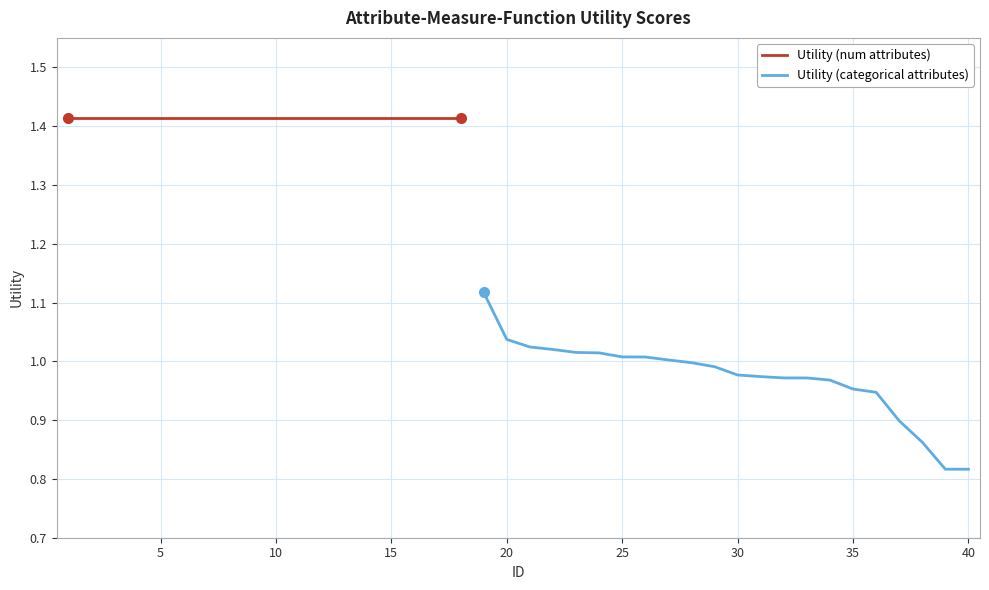

True or false: the data shows 1.0 at 32.

True